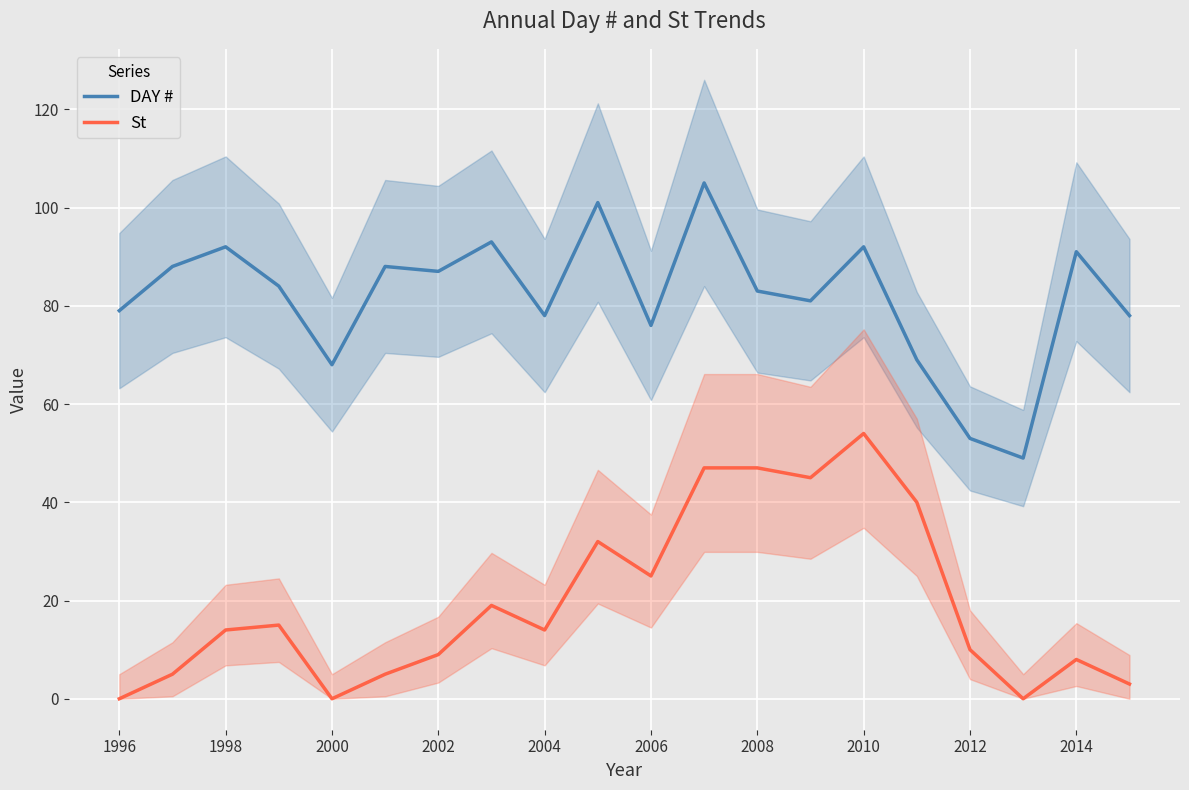

Where is St nearest to the value 27?

2006